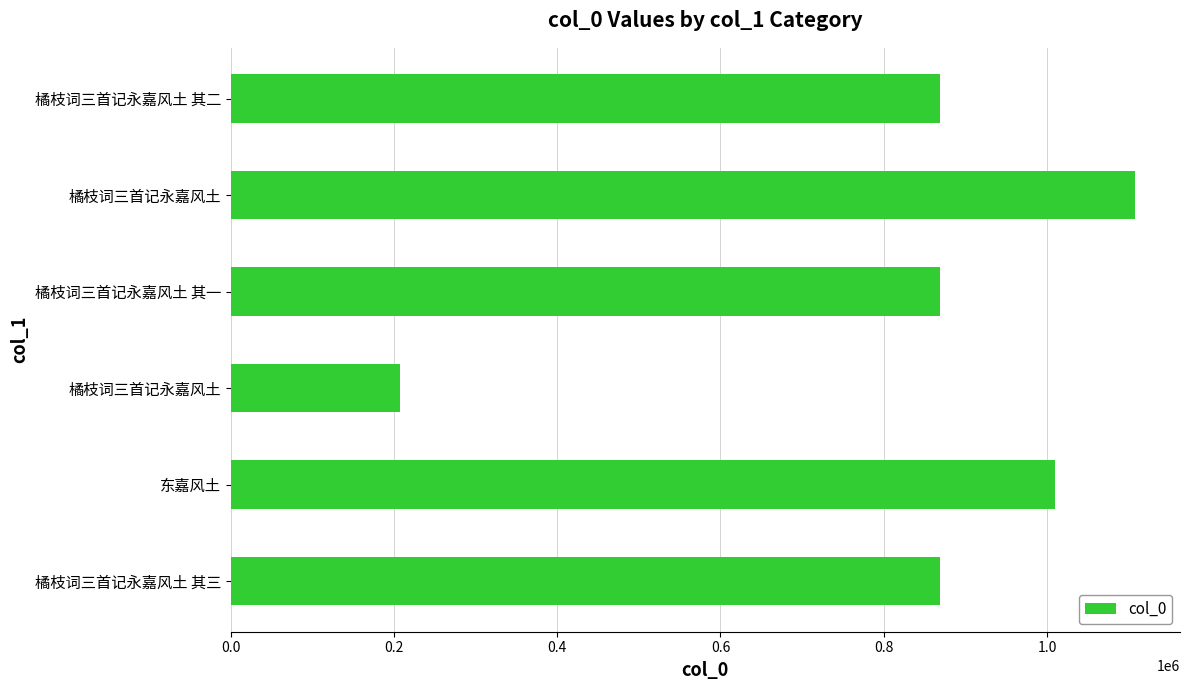

What is the sum of all values?

4930255